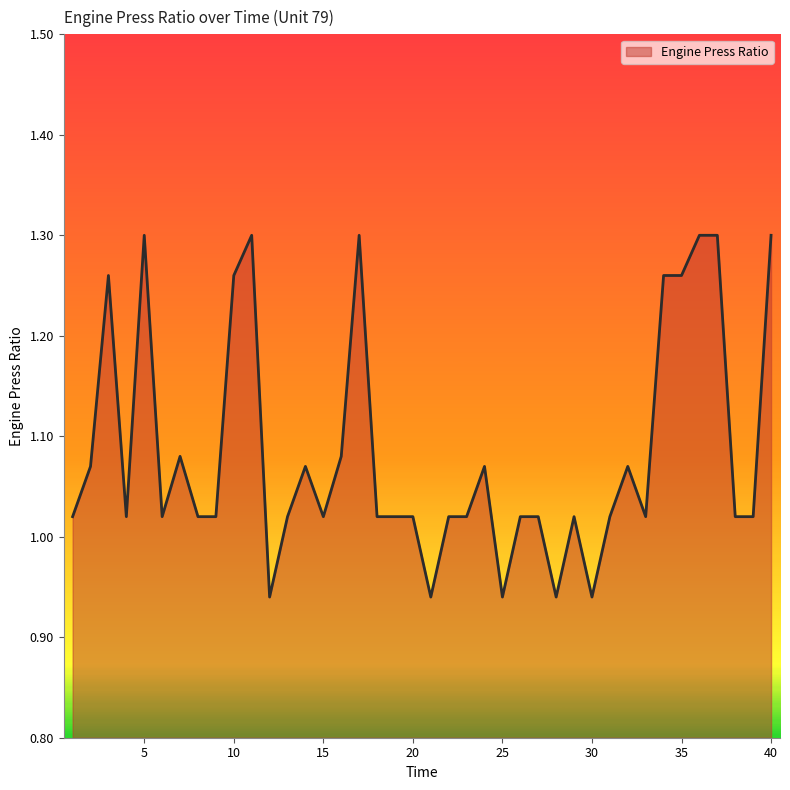

What is the difference between the maximum and minimum values?

0.4